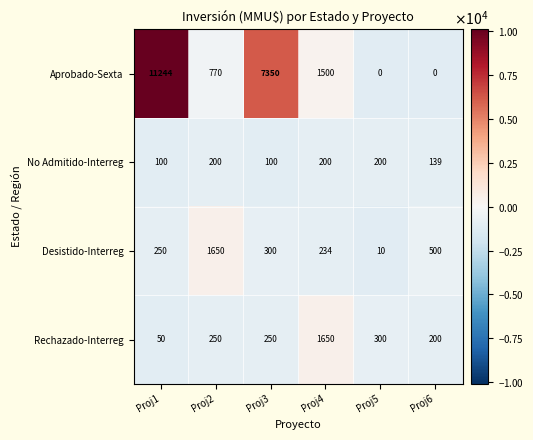

What is the average value of the Aprobado-Sexta series?

3477